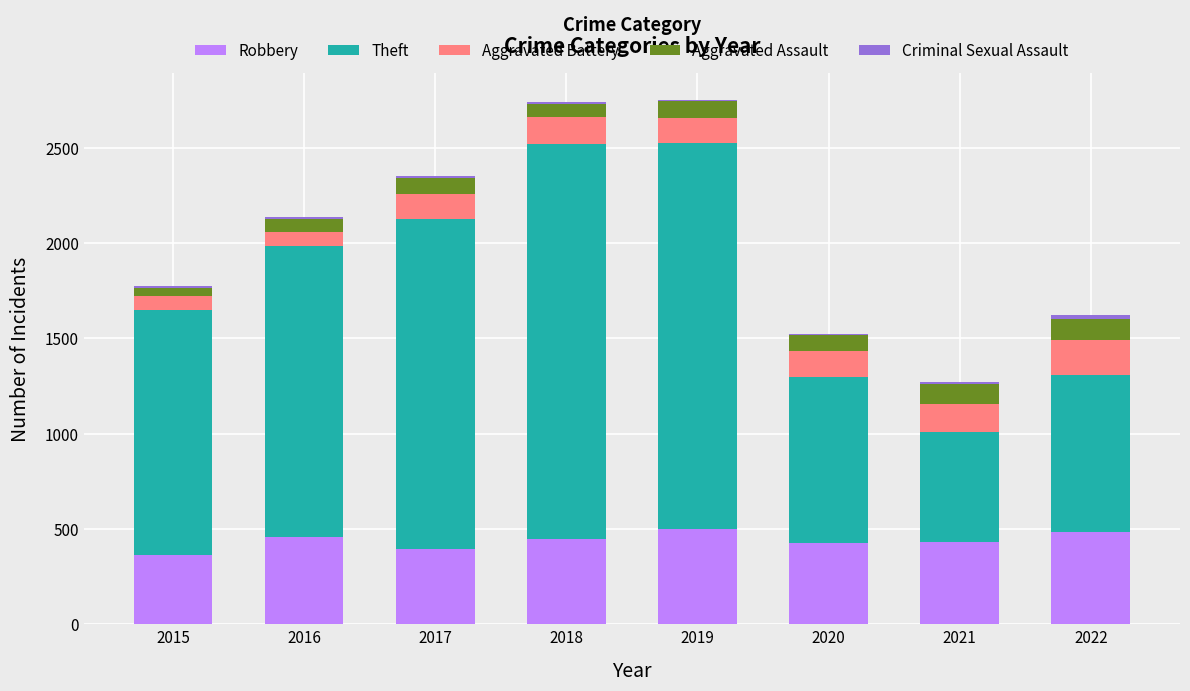

The value of Robbery at 2022 is 483. True or false?

True